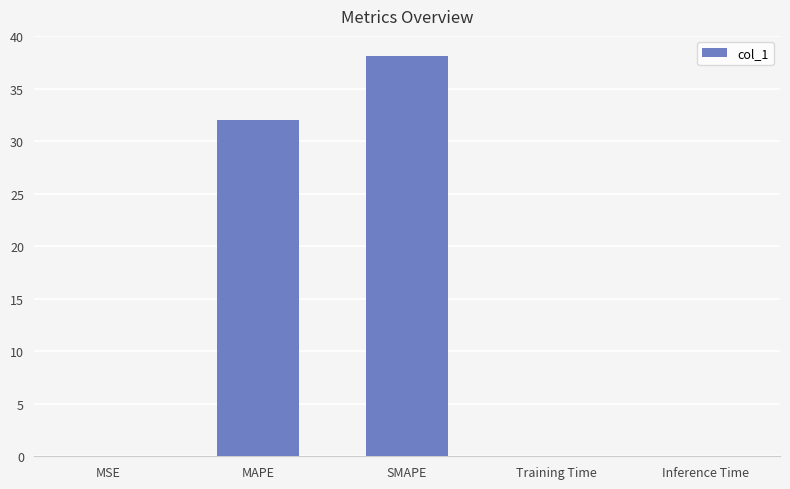

Are the bars grouped side by side (vs. stacked)?

No